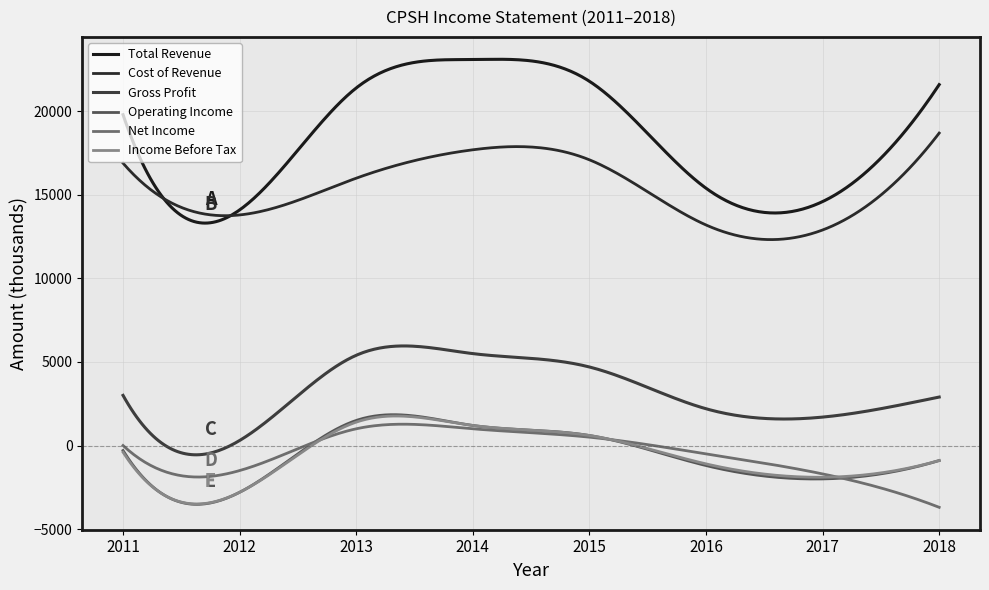

Is this an area chart (filled region under the line)?

No